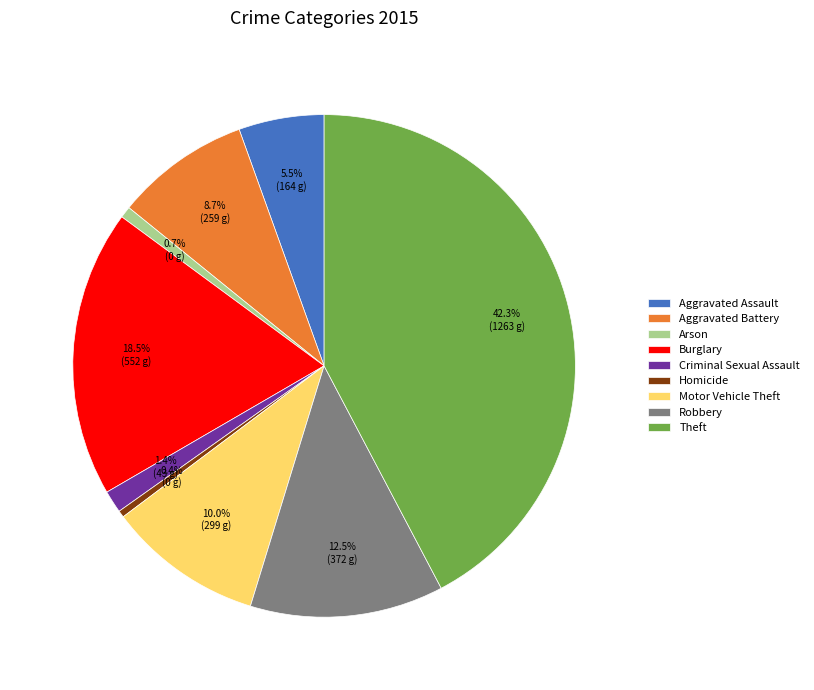

To the nearest percent, what is the average slice percentage?

11%